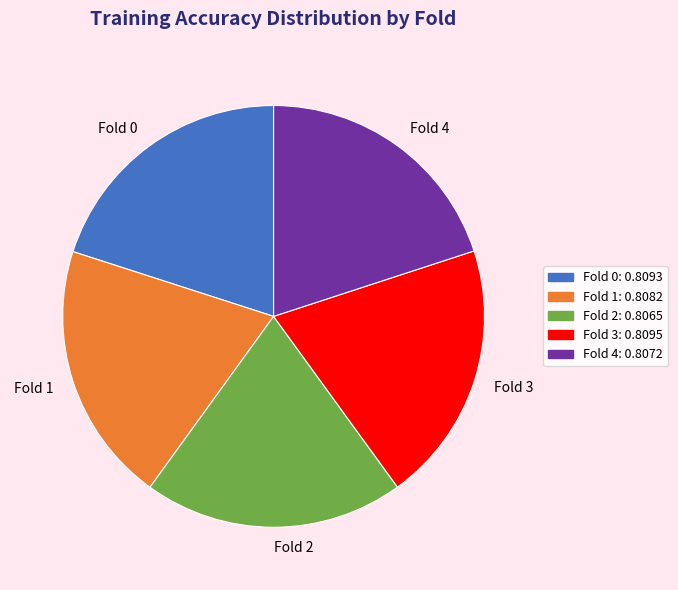

Is there any slice that represents more than half of the pie?

No